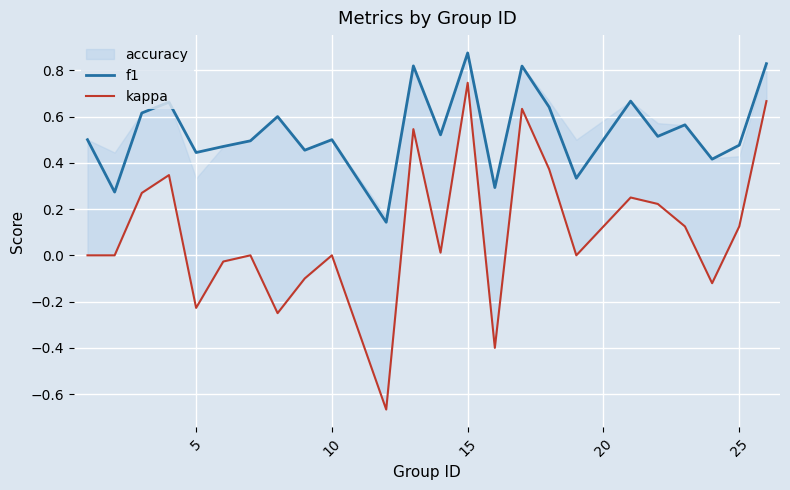

Which category has the highest value in the f1 series?

15